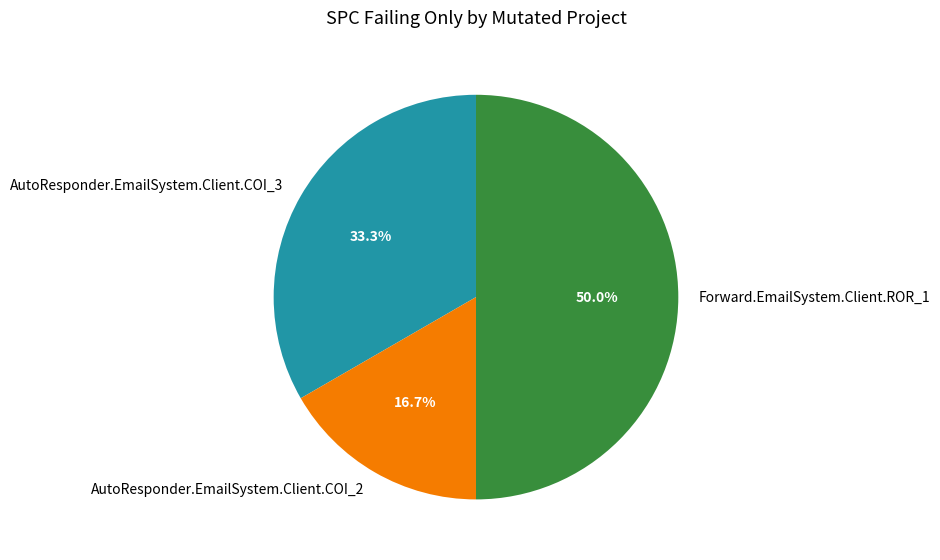

The AutoResponder.EmailSystem.Client.COI_3 slice represents 33% of the pie. True or false?

True